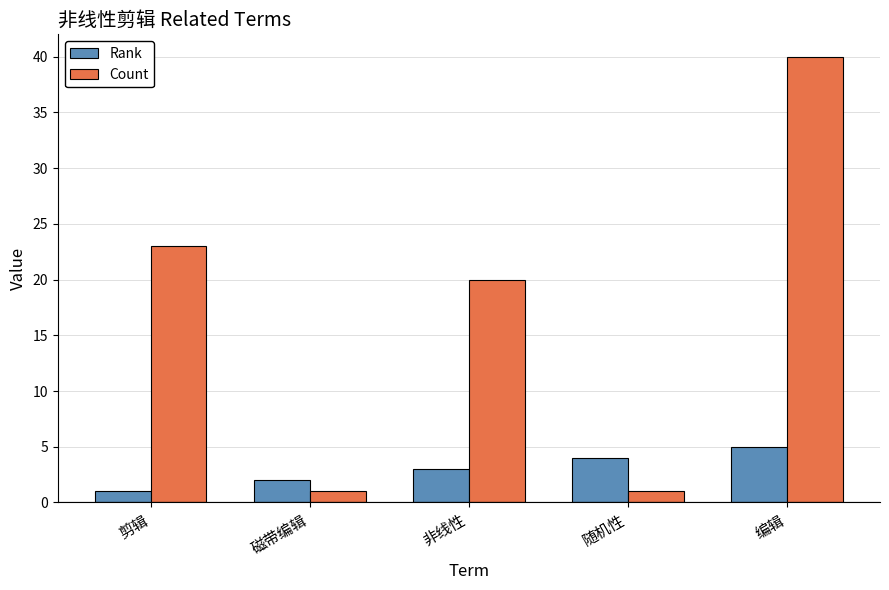

List the series in order of their peak value, highest first.

Count, Rank